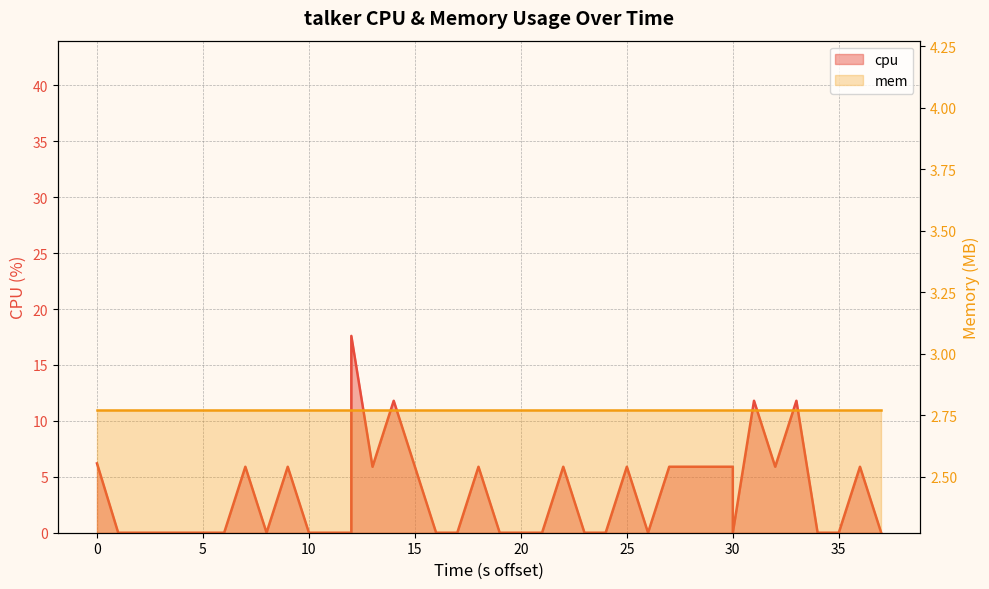

How many values are above zero?

18